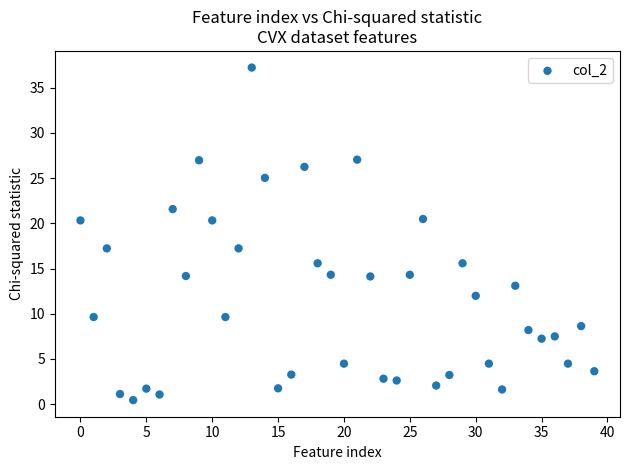

What is the range of Y values (max minus min)?

36.8